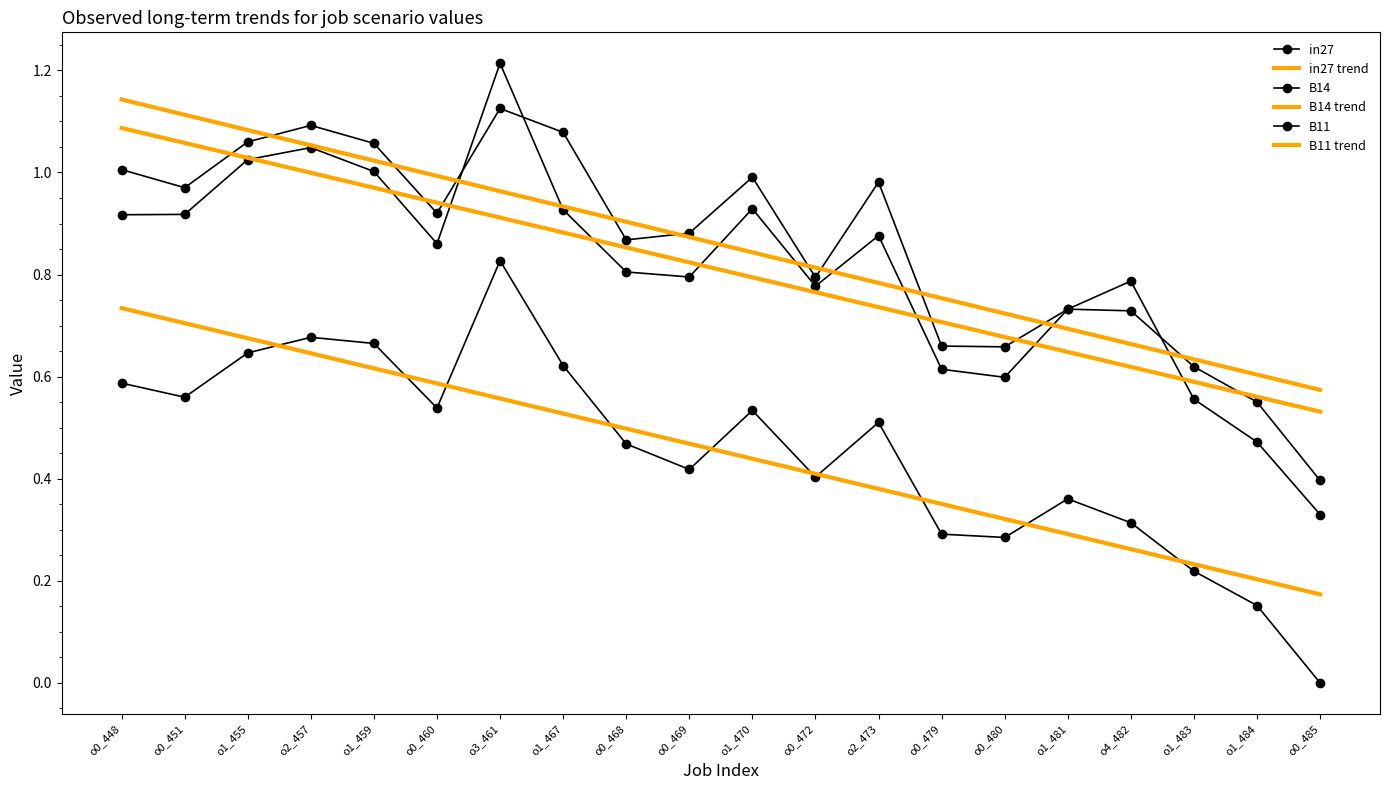

The value of B11 trend at o1_455 is 1.0. True or false?

True